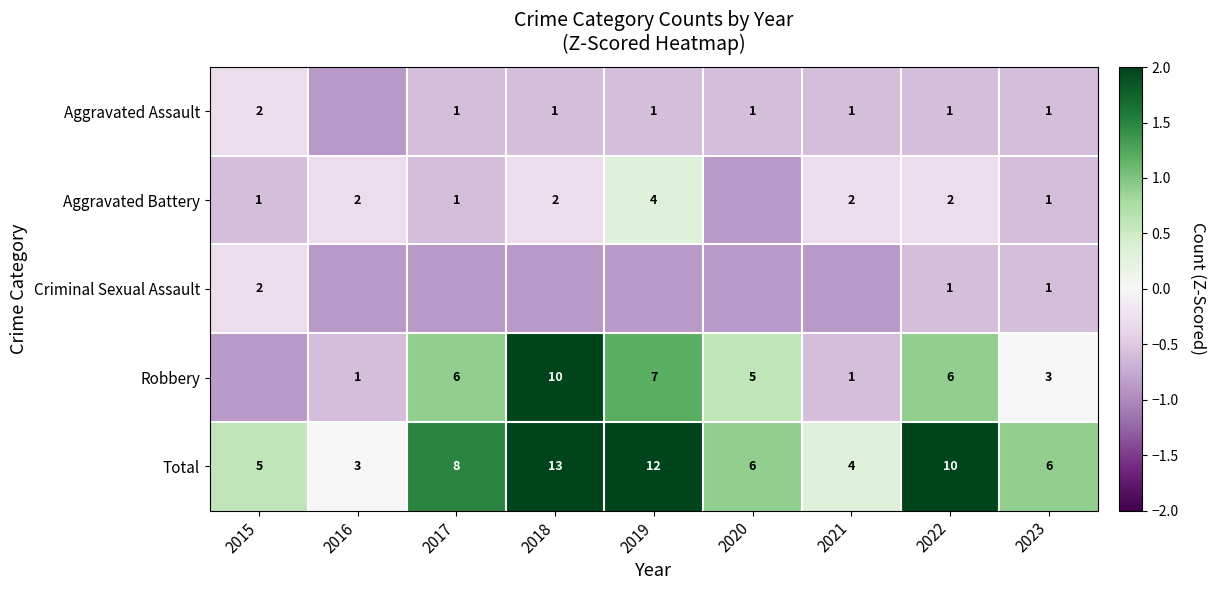

Is the value of Robbery at 2022 greater than the value of Aggravated Battery at 2023?

Yes